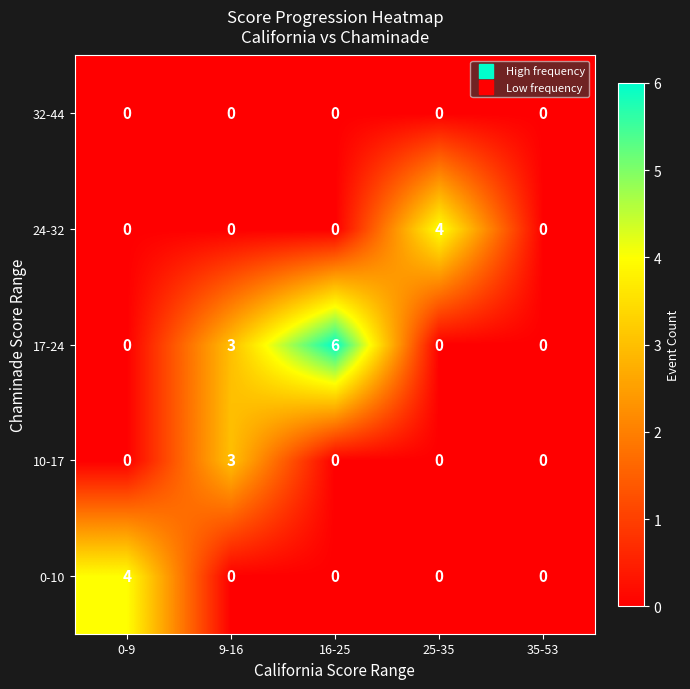

What is the total value across all series at 25-35?

4